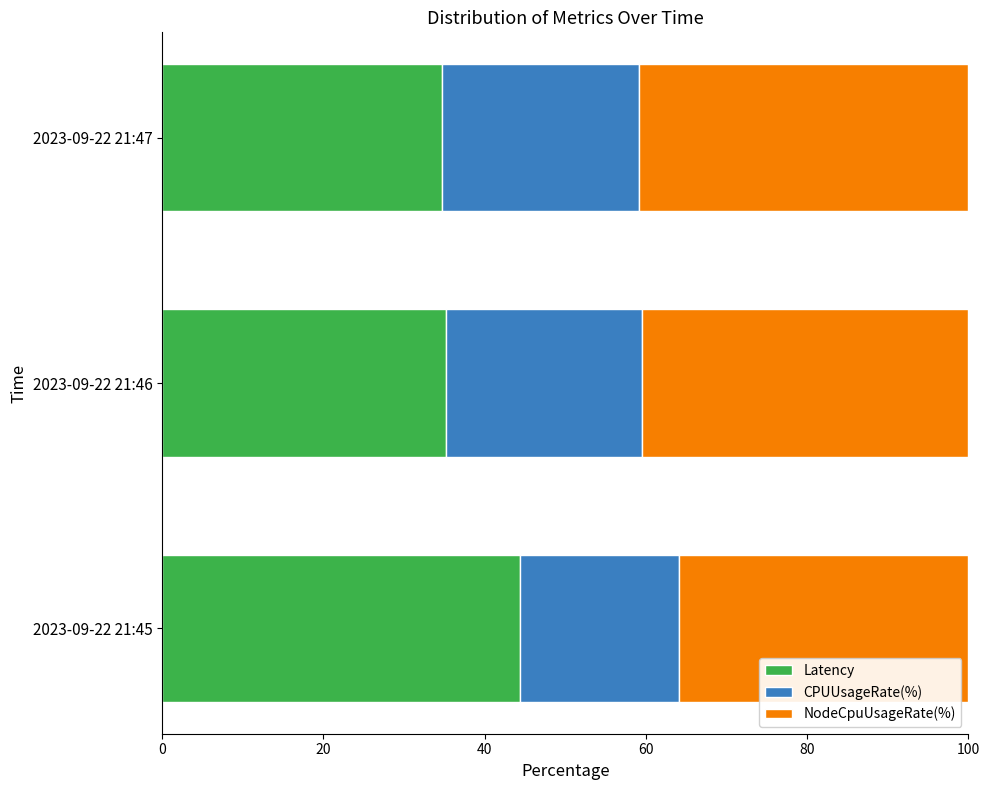

What is the average value of the Latency series?

38.1